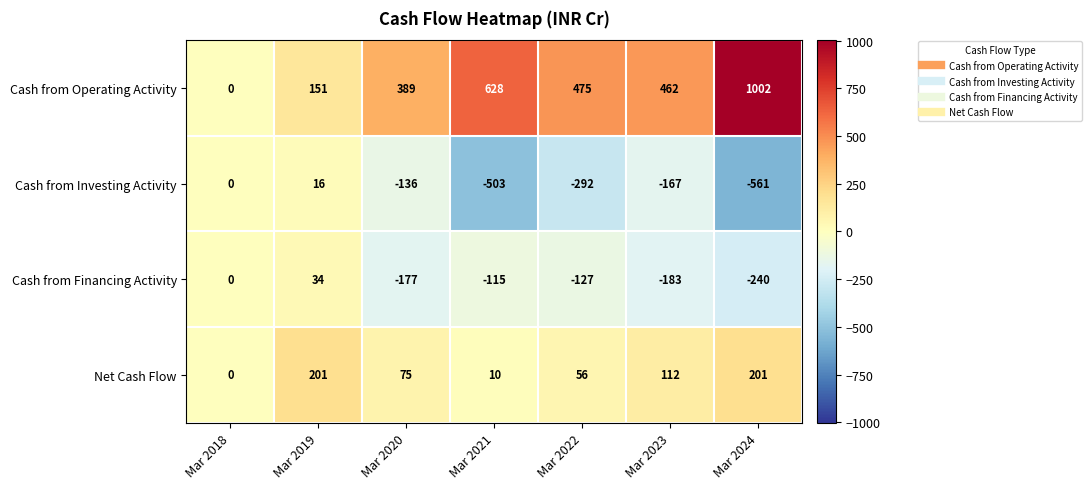

What is the sum of the Net Cash Flow values at Mar 2024 and Mar 2022?

257